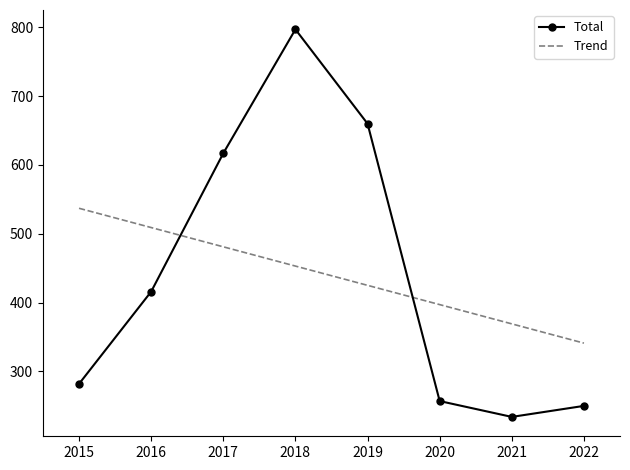

What is the difference between the highest and lowest values at 2016?

93.1